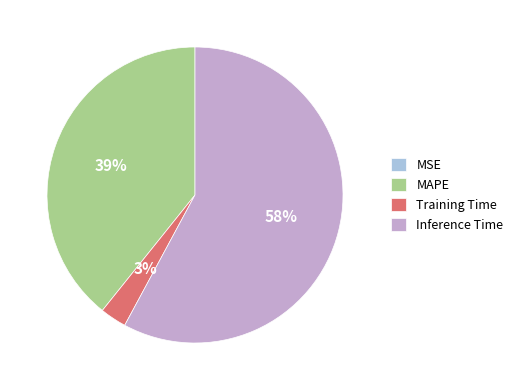

What percentage is the Inference Time slice, to the nearest percent?

58%